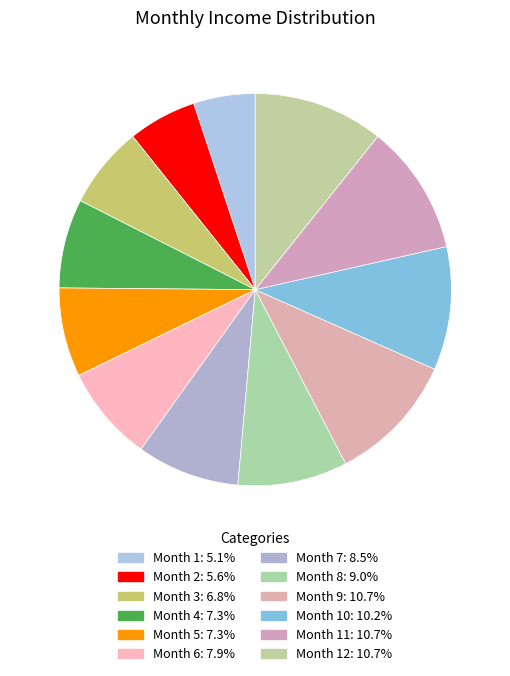

Does any single category account for the majority?

No